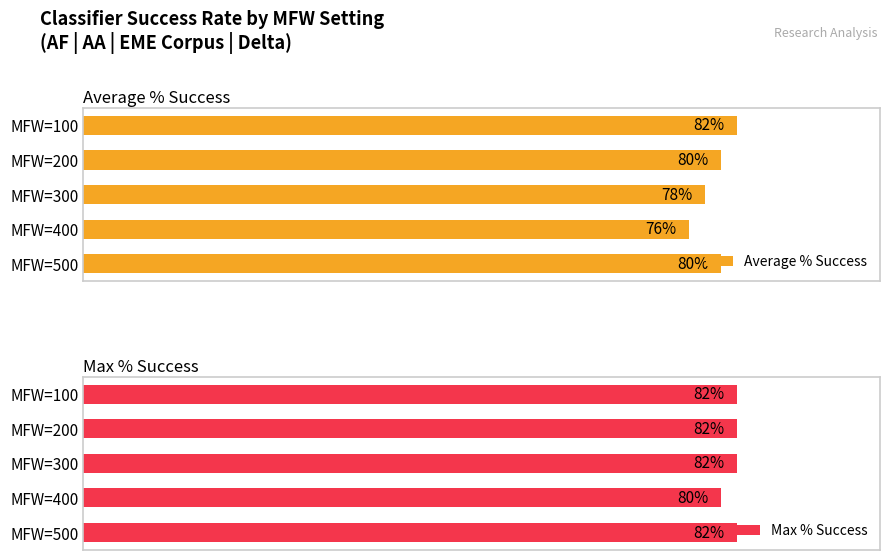

What is the spread (max minus min) of values at MFW=300?

4